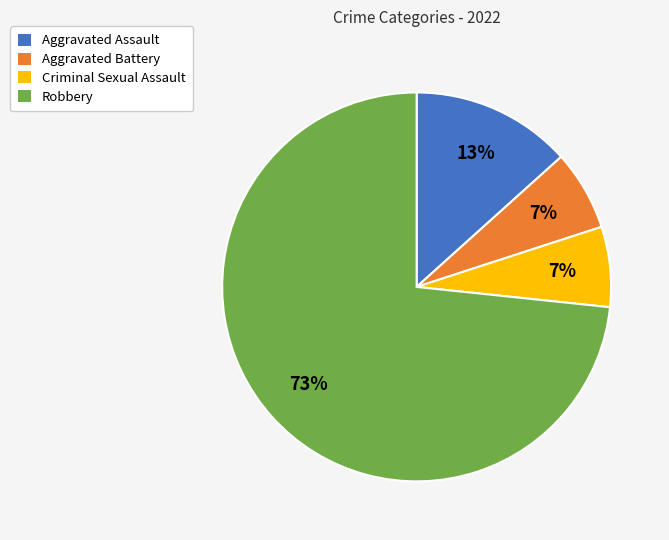

What percentage is the Robbery slice, to the nearest percent?

73%